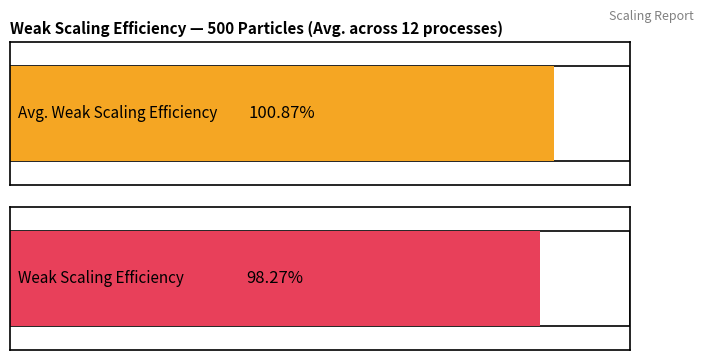

The value of Avg. Weak Scaling Efficiency at 1 is 1.0. True or false?

True